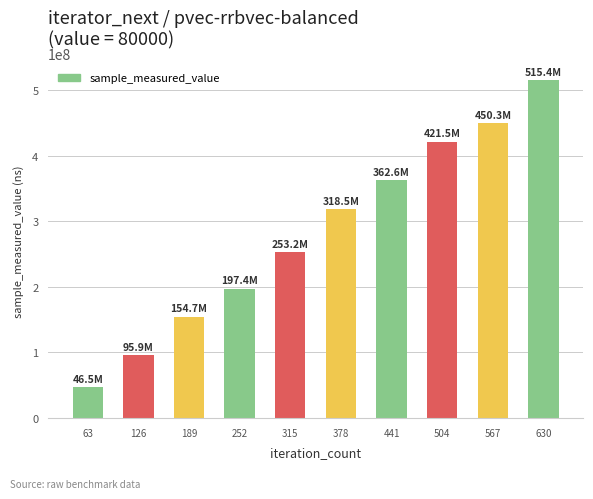

How many bars are there in total?

10